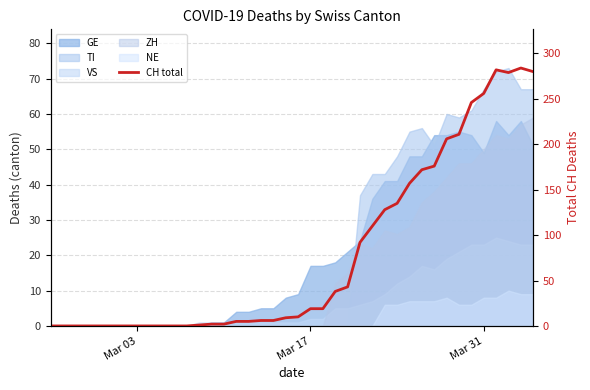

How many lines are shown in the chart?

1